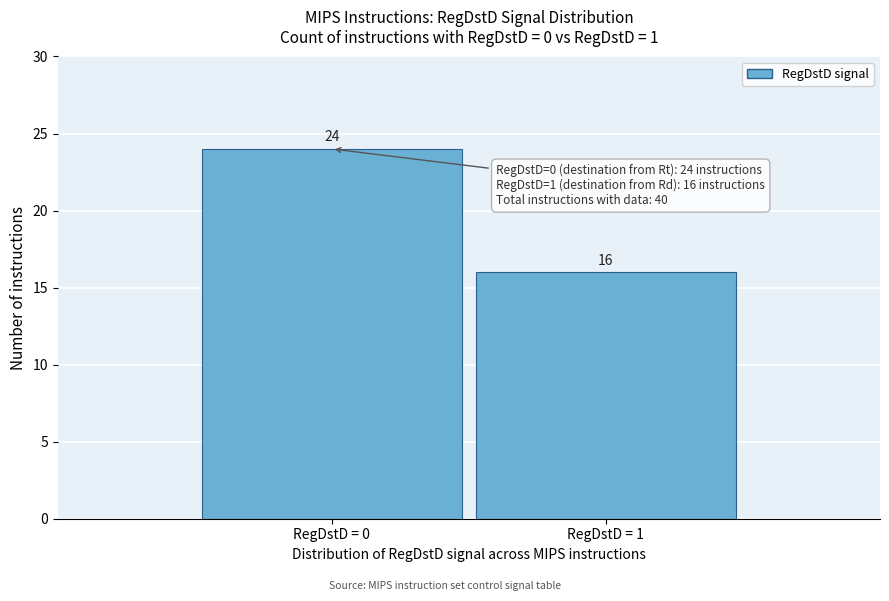

Reading left to right, list all the values displayed in this chart.

RegDstD = 0=24	RegDstD = 1=16